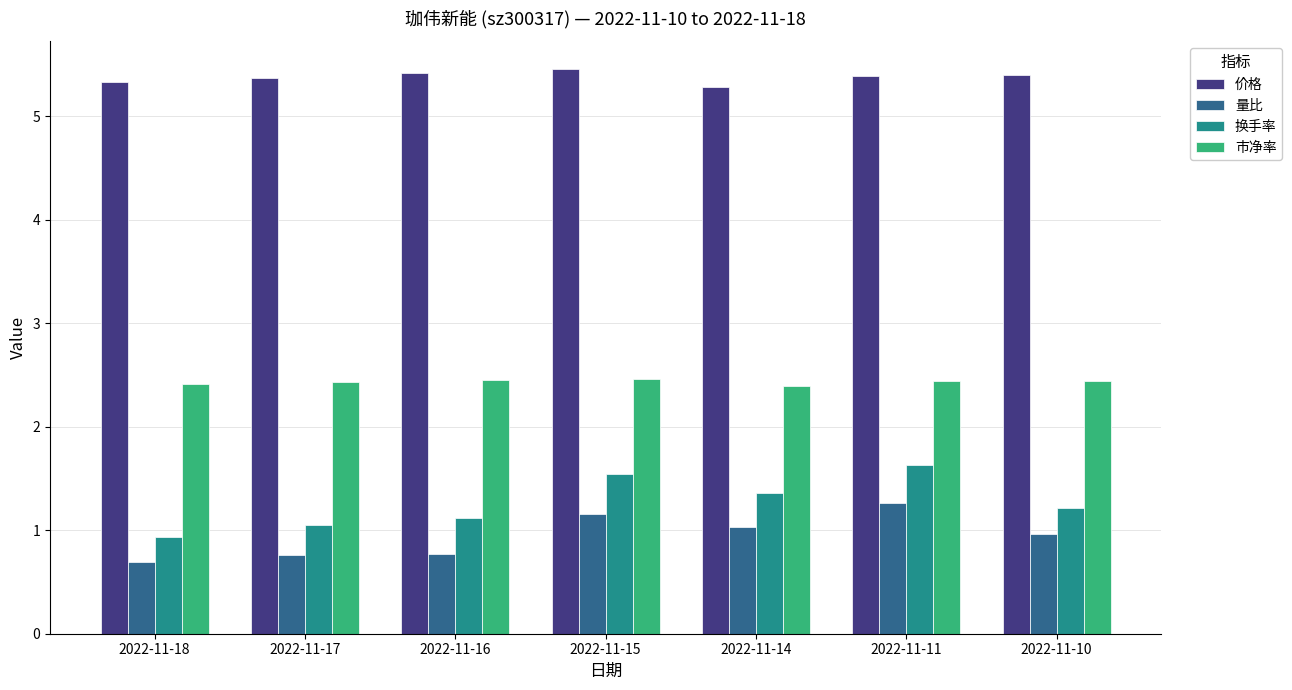

True or false: 量比 has a value of 0.3 at 2022-11-15.

False